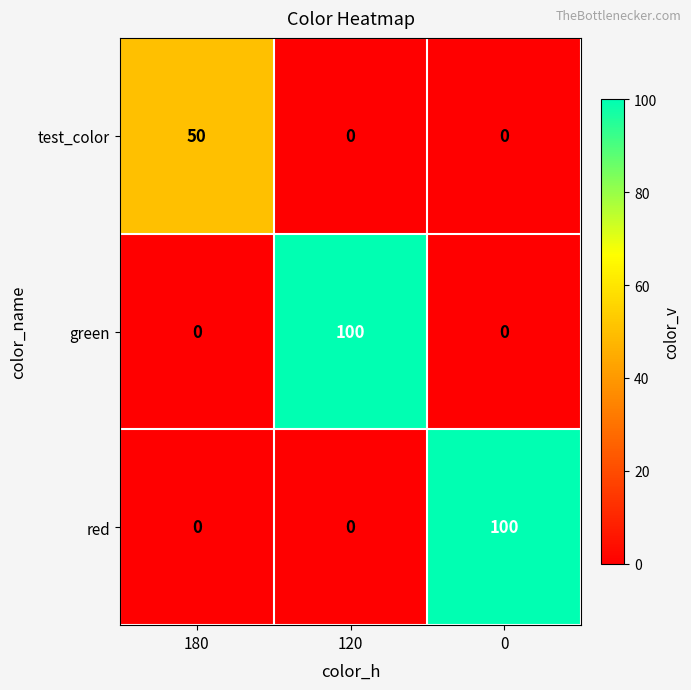

The value of test_color at 120 is 0. True or false?

True